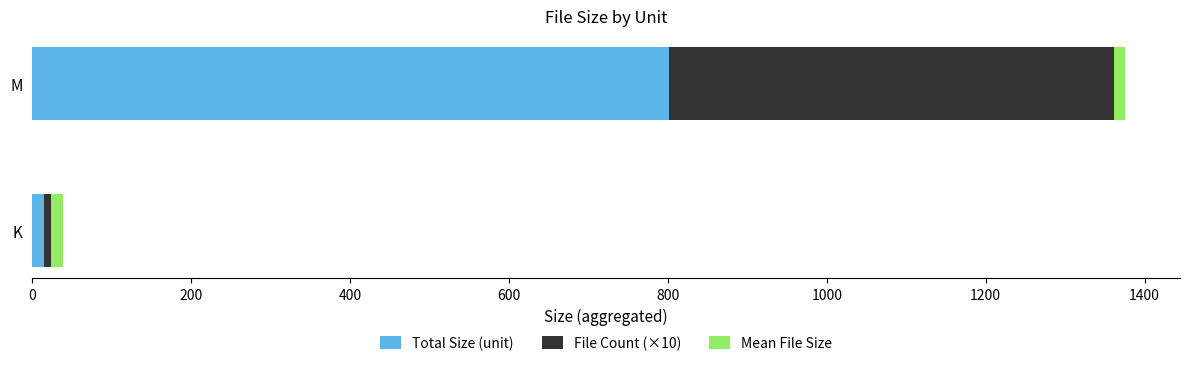

At which label does Total Size (unit) reach its minimum?

K